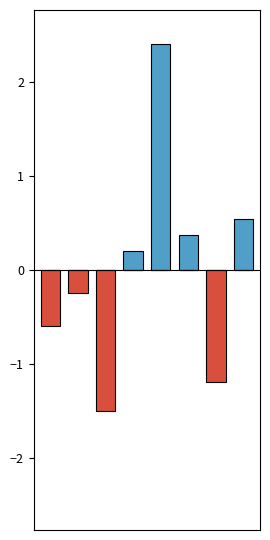

Which label corresponds to the smallest value in the chart?

2